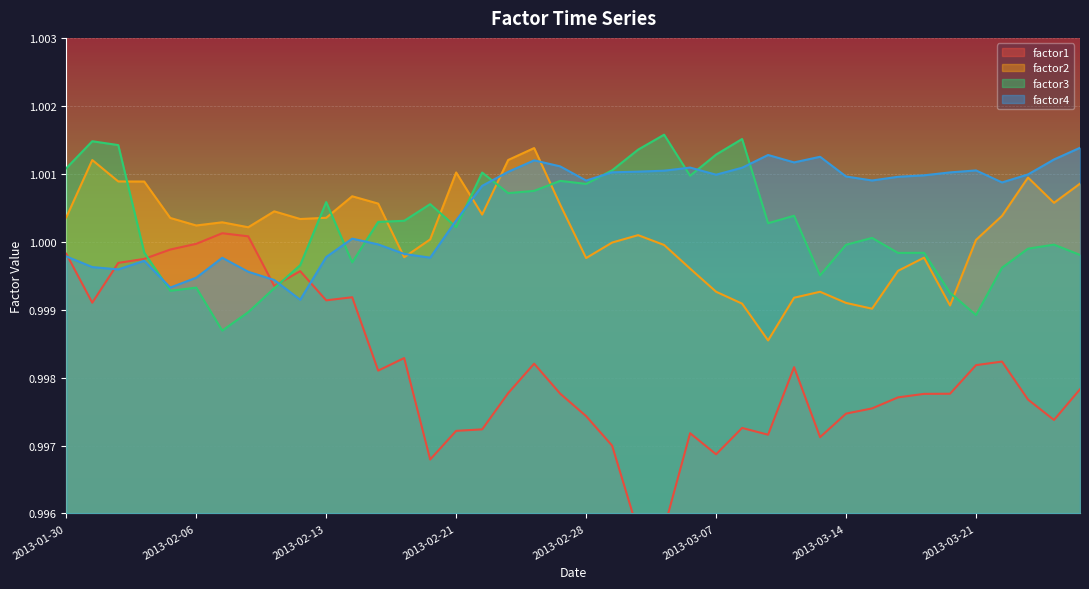

True or false: factor1 has a value of 1.0 at 2013-03-06.

True